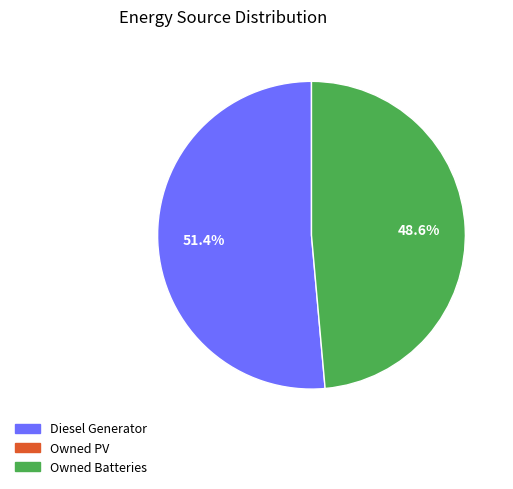

Does any single category account for the majority?

Yes